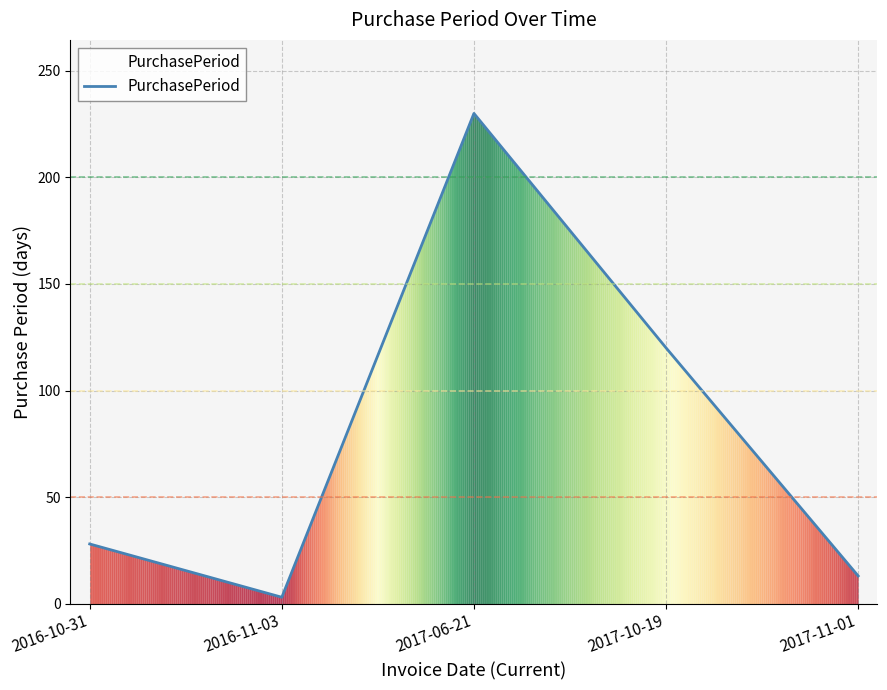

Where is the first local maximum?

2017-06-21